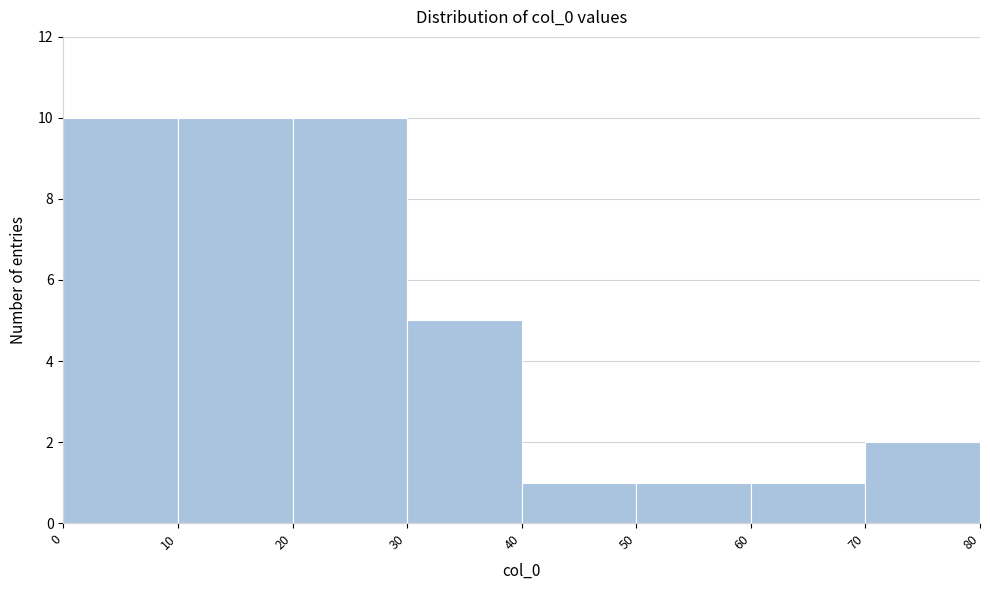

Reading left to right, list every bar in this chart as the range it spans on the x-axis followed by its height. The values are not printed on the chart, so give them approximately, as read against the axis.

0 to 10: 10
10 to 20: 10
20 to 30: 10
30 to 40: 5
40 to 50: 1
50 to 60: 1
60 to 70: 1
70 to 80: 2